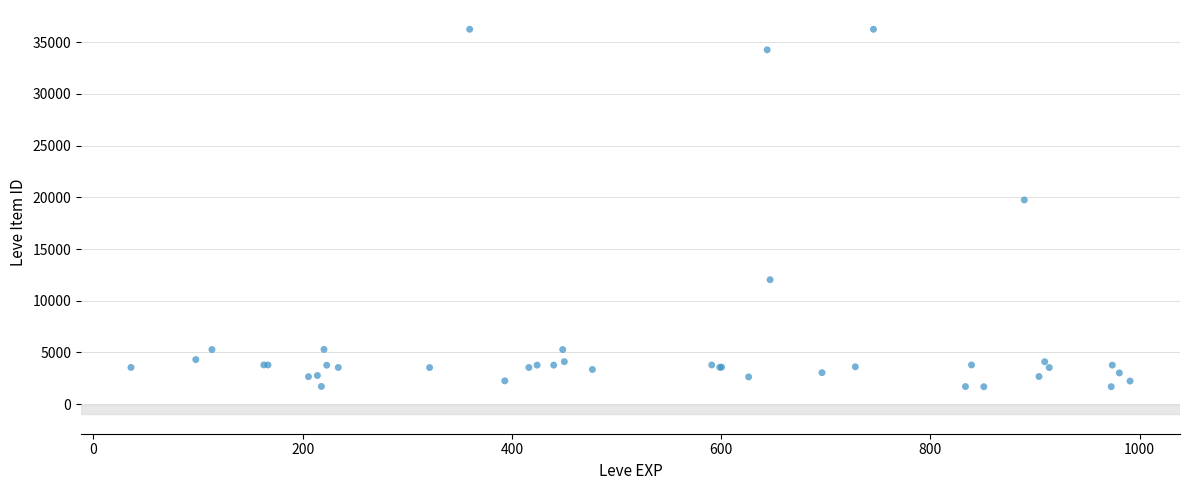

What Y value in the scatter plot is closest to 18967?

19744